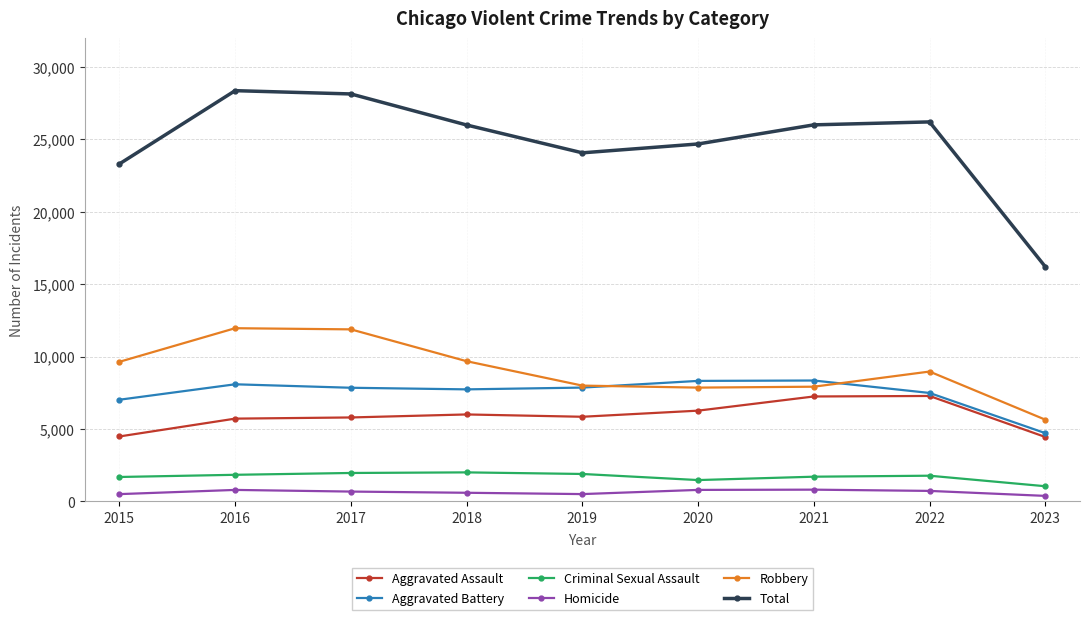

At how many categories does at least one series exceed 14516?

9